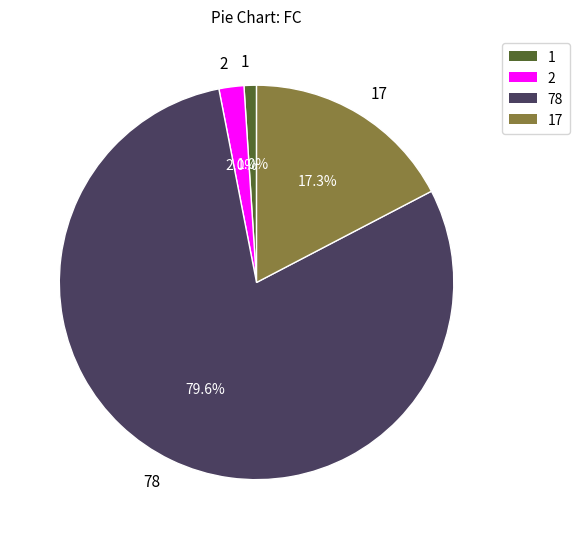

Which category has the smallest portion of the pie?

1